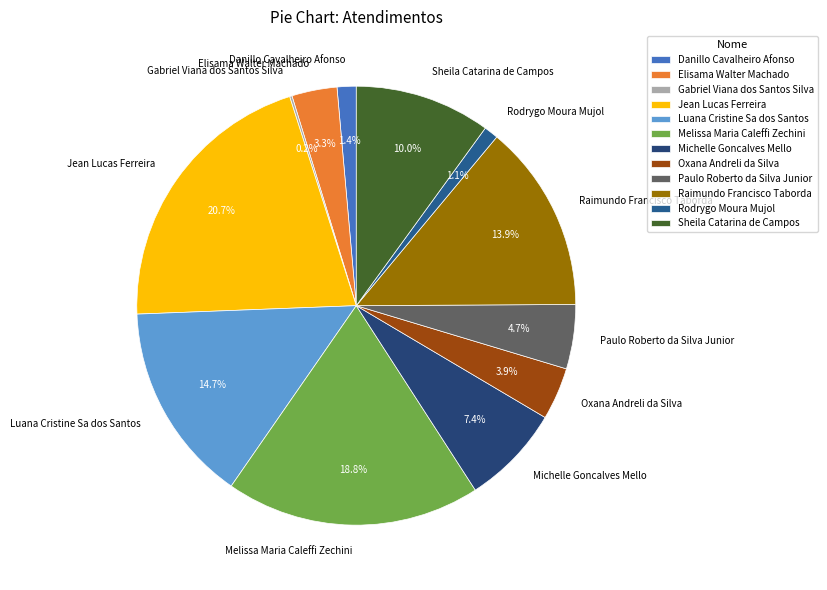

Between Rodrygo Moura Mujol and Oxana Andreli da Silva, which is larger?

Oxana Andreli da Silva